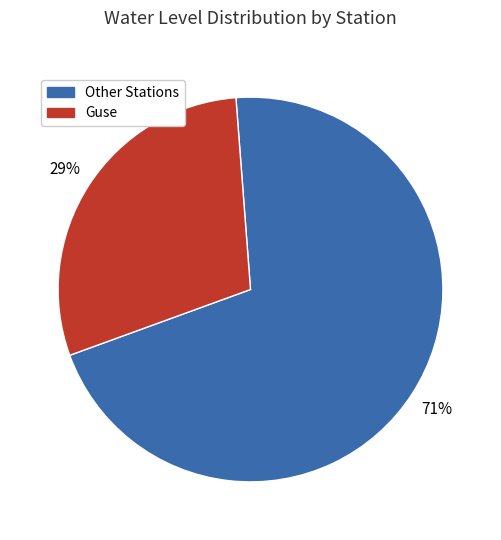

Is there any slice that represents more than half of the pie?

Yes